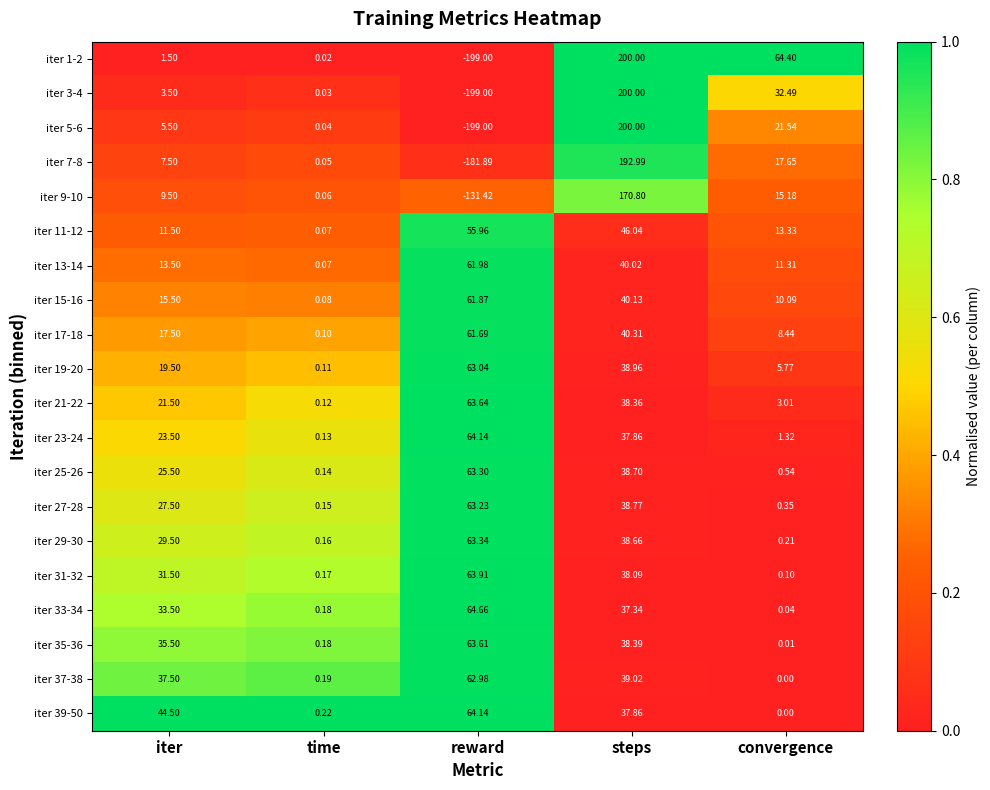

Where is iter 1-2 nearest to the value 0?

time